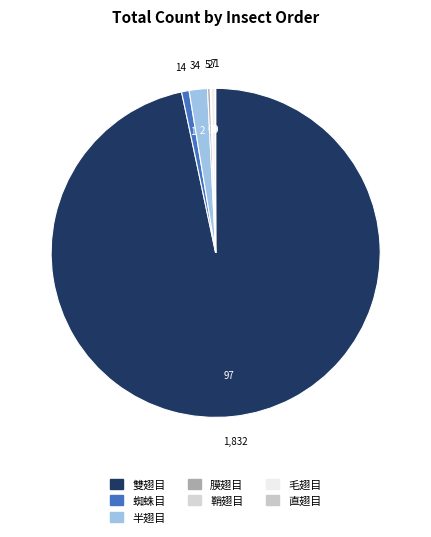

Rank the categories by value from highest to lowest.

雙翅目, 半翅目, 蜘蛛目, 毛翅目, 膜翅目, 鞘翅目, 直翅目